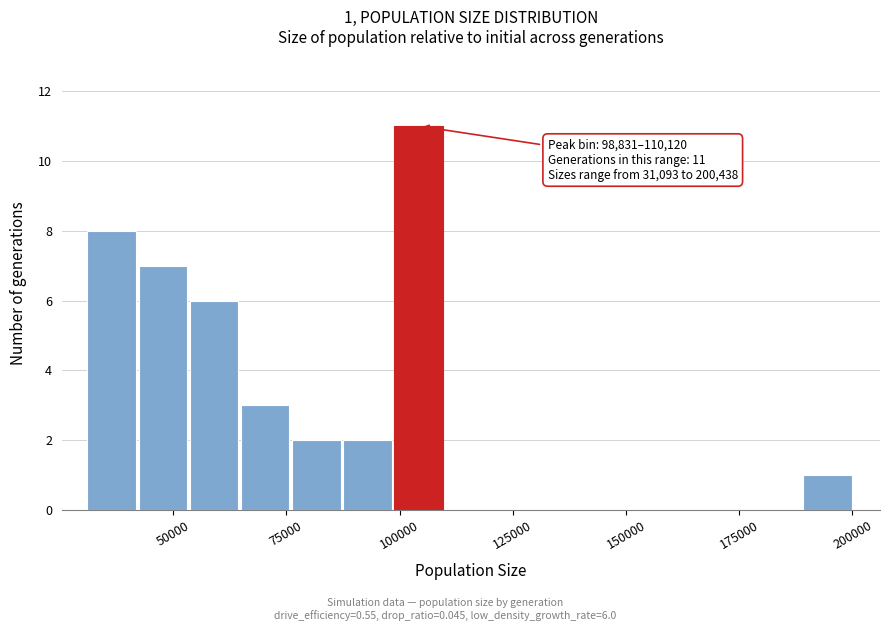

Read against the x-axis, roughly where is the centre of the tallest bar?

105000